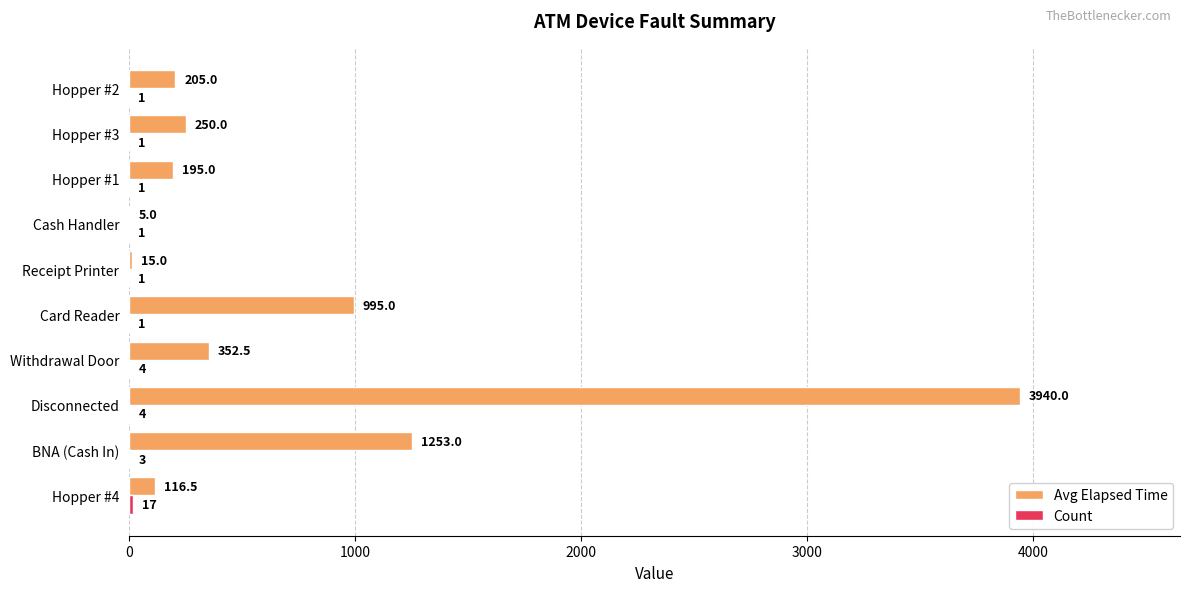

The value of Avg Elapsed Time at BNA (Cash In) is 1933.3. True or false?

False